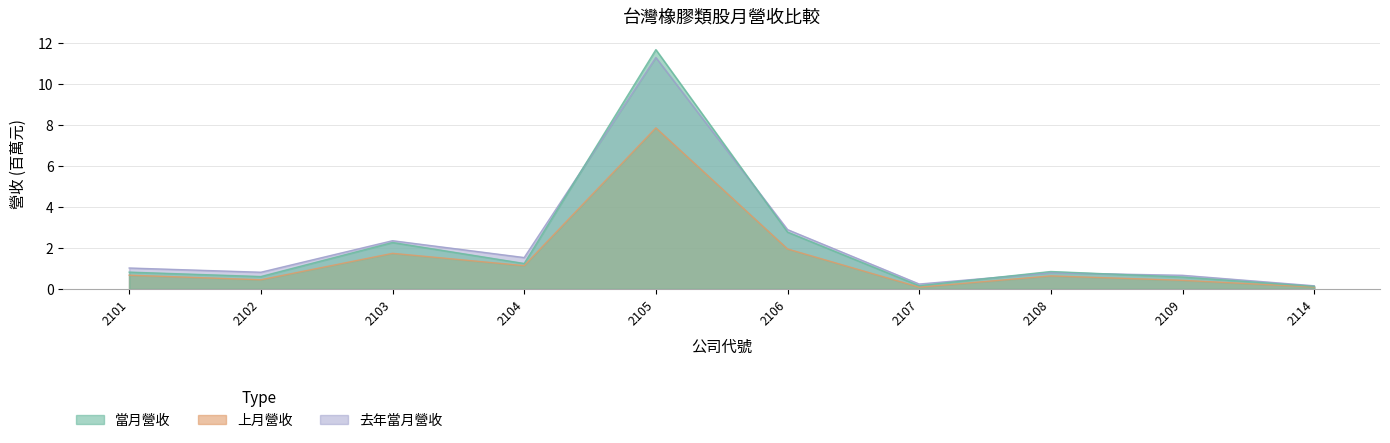

At how many categories does at least one series exceed 6?

1